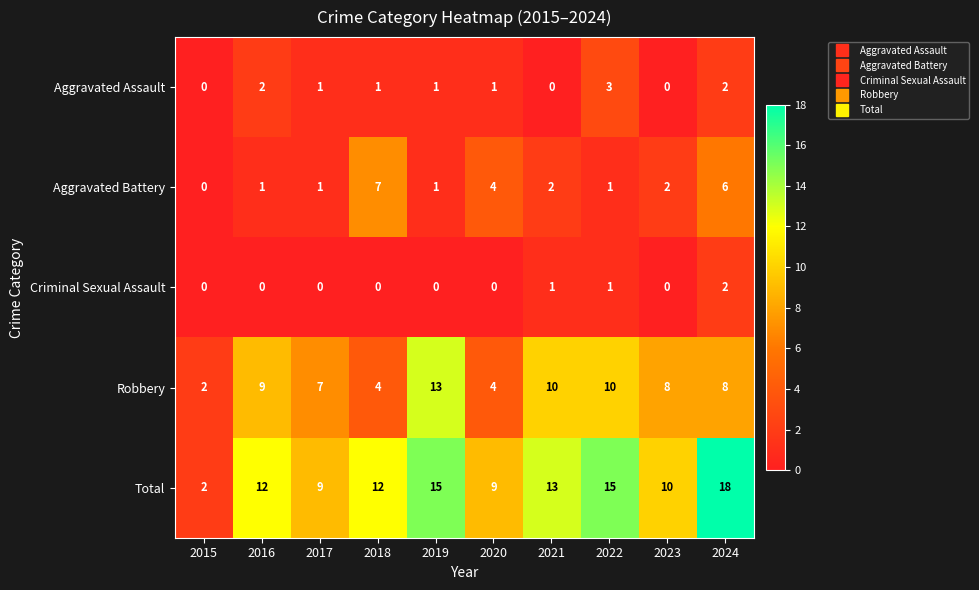

Where does the Robbery series first go above 8?

2016